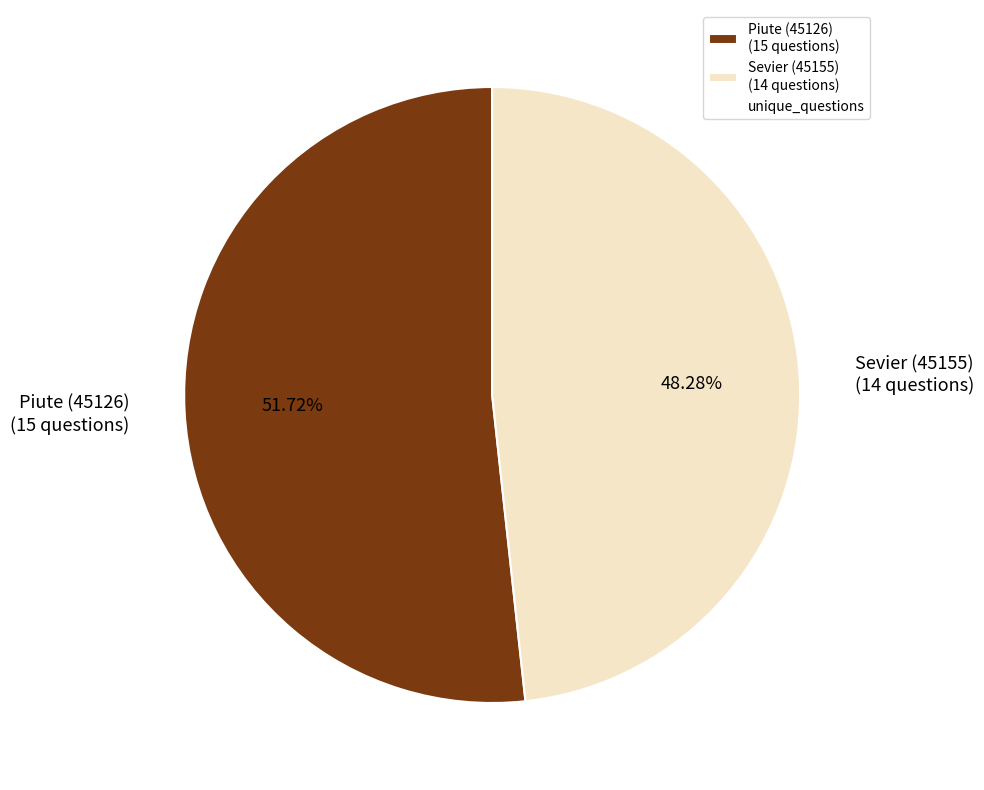

To the nearest percent, what portion does Piute (45126) represent?

52%